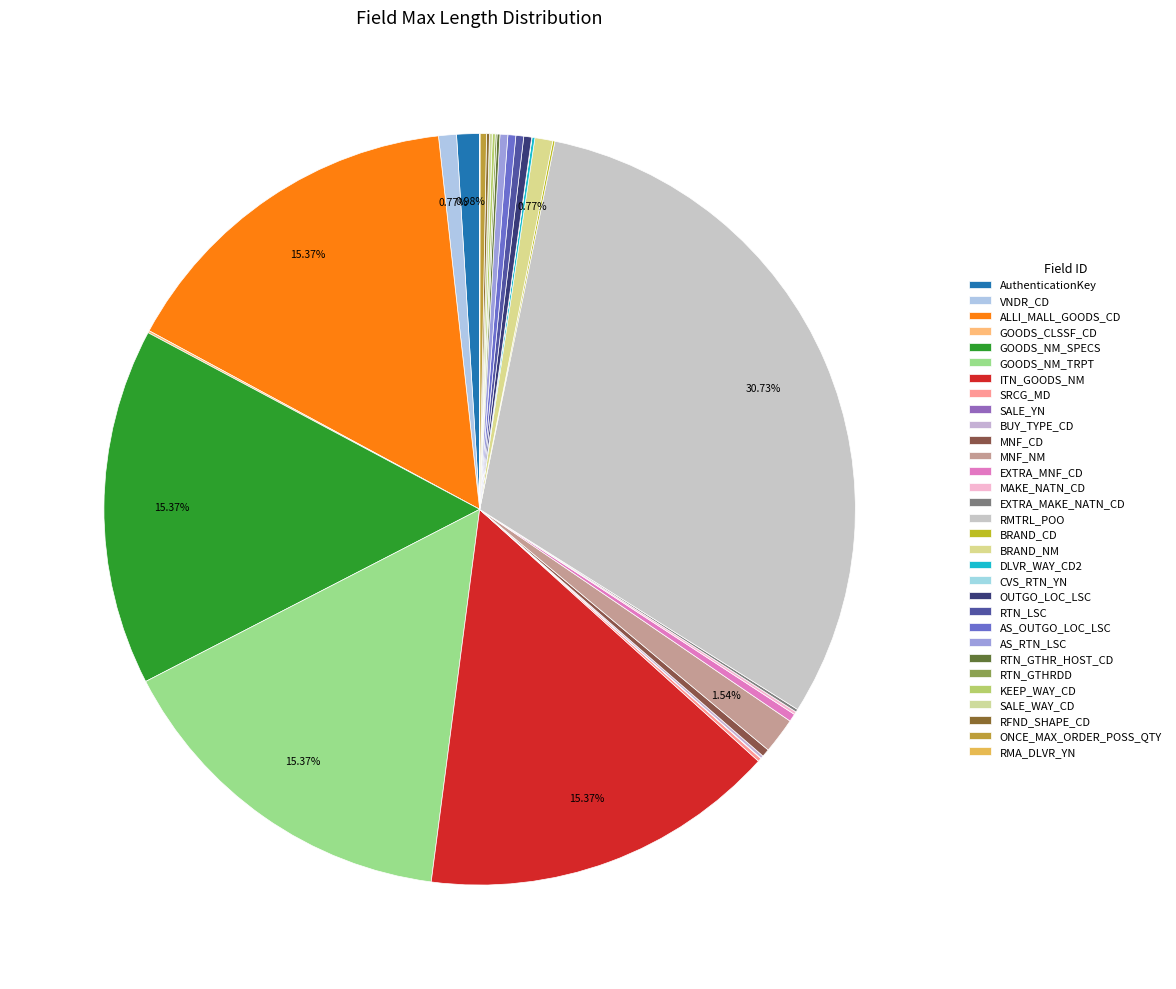

To the nearest percent, what percentage of the pie is RMTRL_POO?

31%